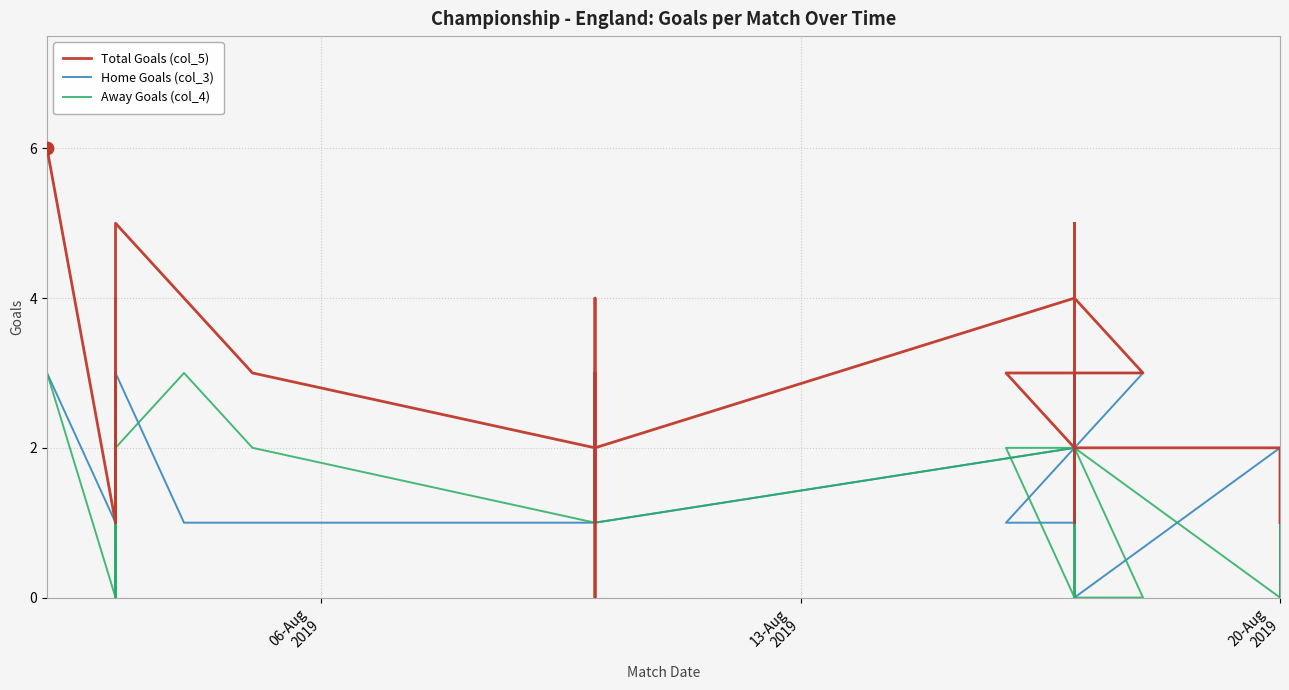

Which series has the largest Y range (max minus min)?

Total Goals (col_5)